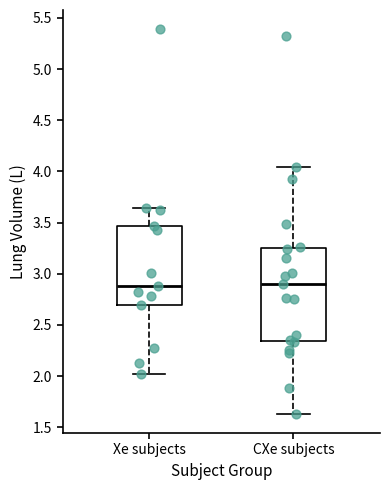

Reading left to right, transcribe this box plot: for each box, give where its median line is, the range the box spans, and where its two whiskers end, as read against the y-axis. The values are not printed on the chart, so give them approximately, as read against the axis.

Xe subjects: median 2.90, box 2.70 to 3.45, whiskers 2.00 to 3.65
CXe subjects: median 2.90, box 2.35 to 3.25, whiskers 1.65 to 4.05